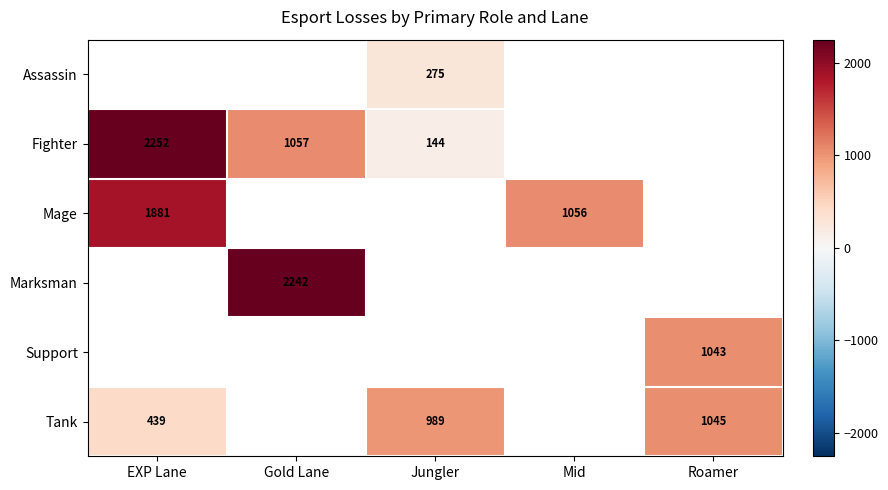

True or false: Fighter has a value of 72 at Jungler.

False